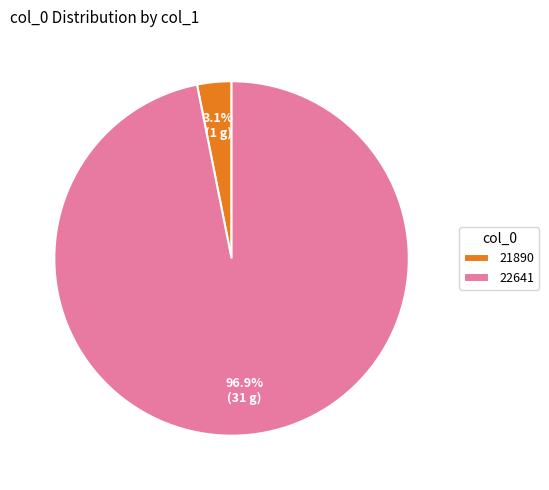

Rank the categories by value from lowest to highest.

21890, 22641